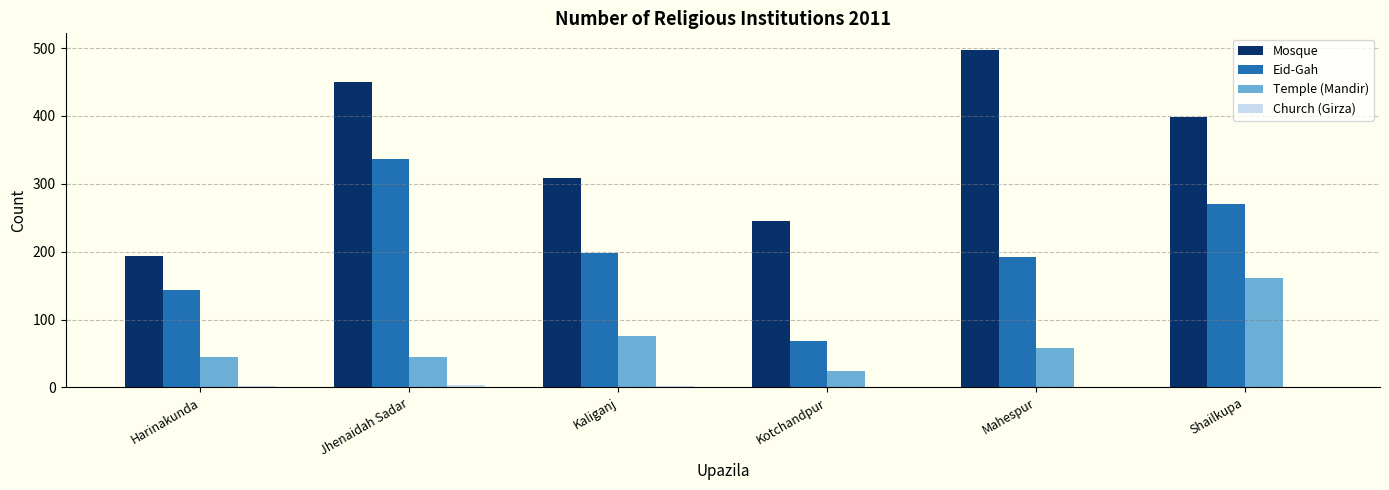

Are the bars grouped side by side (vs. stacked)?

Yes